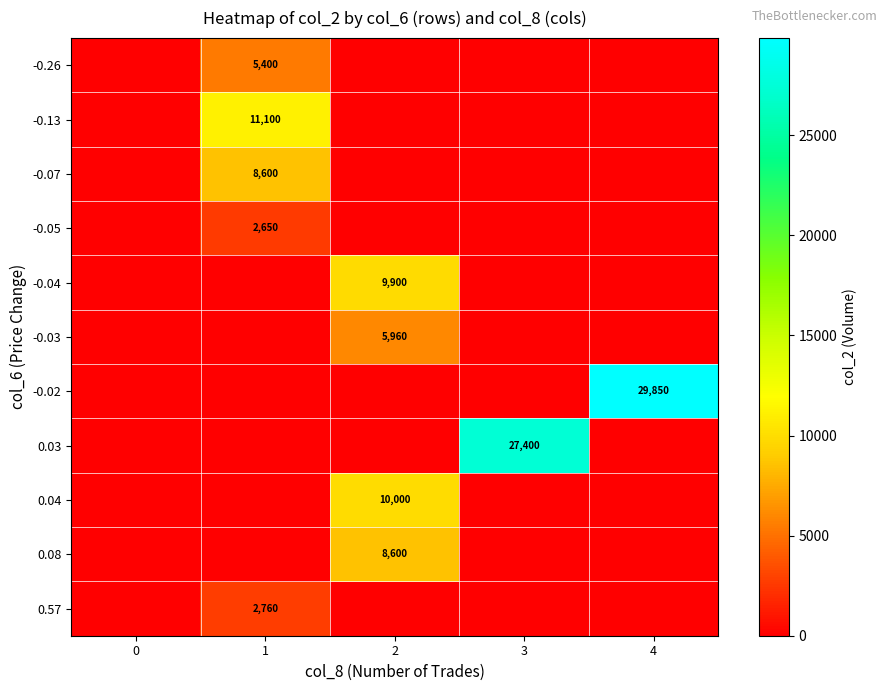

At 4, list the series in order from smallest to largest.

-0.26, -0.13, -0.07, -0.05, -0.04, -0.03, 0.03, 0.04, 0.08, 0.57, -0.02